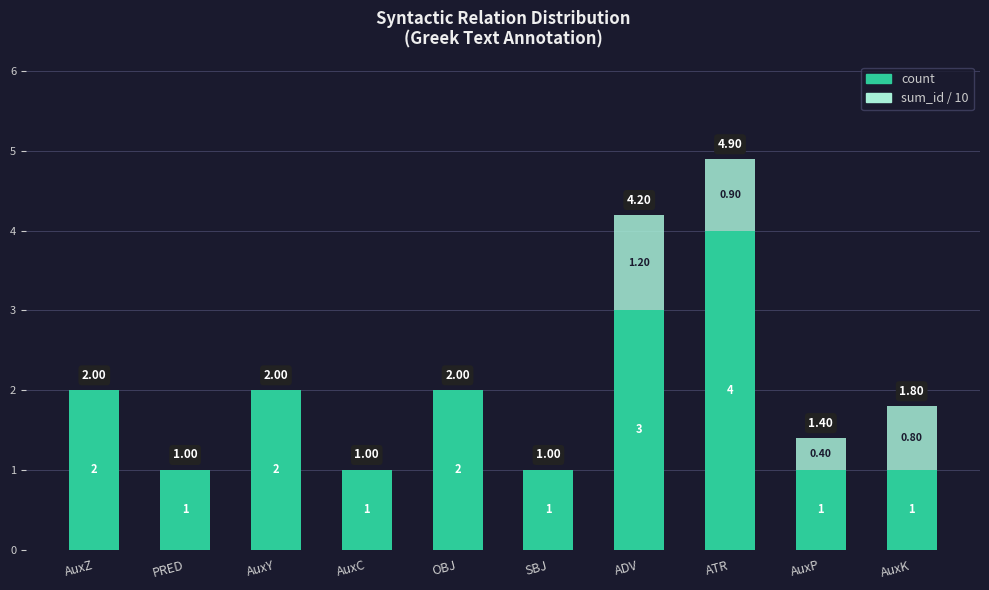

What is the sum of the count values at ADV and SBJ?

4.0